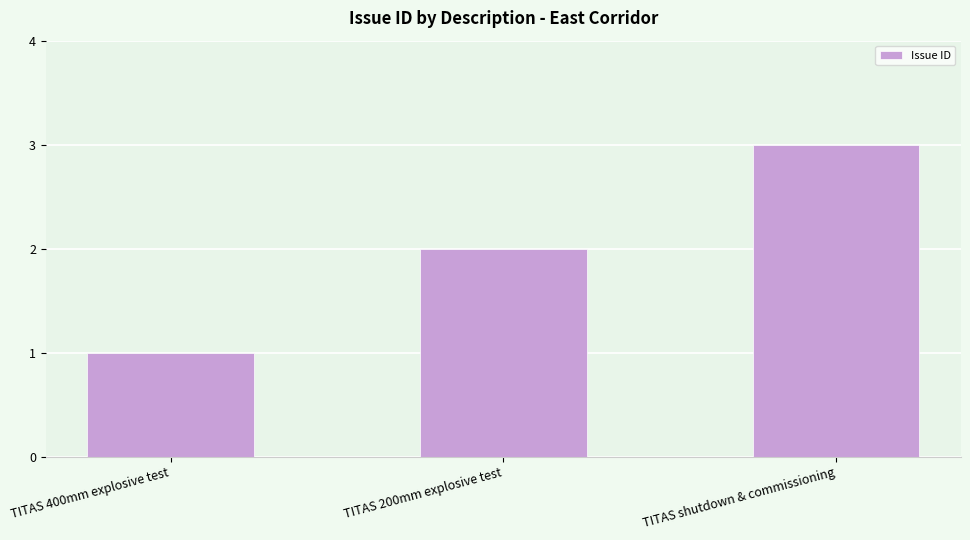

True or false: the data shows 1 at TITAS shutdown & commissioning.

False